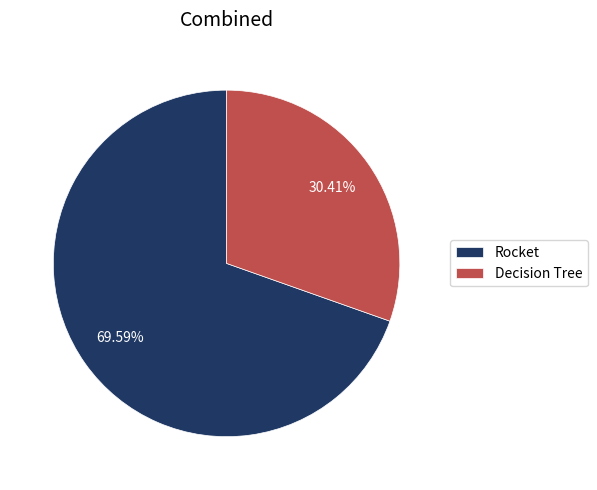

Do Decision Tree and Rocket together represent more than half of the pie?

Yes